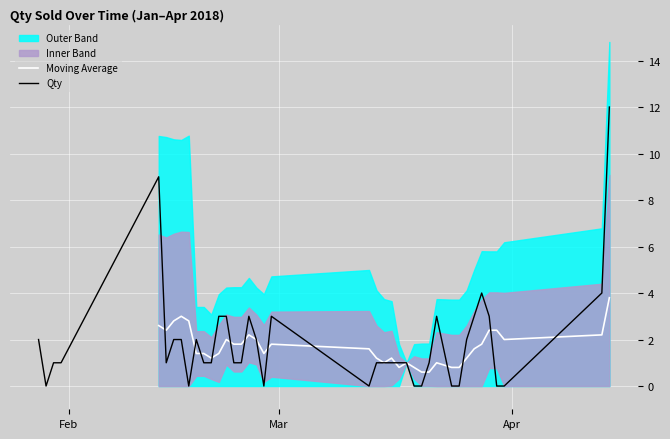

What is the maximum value for Qty?

12